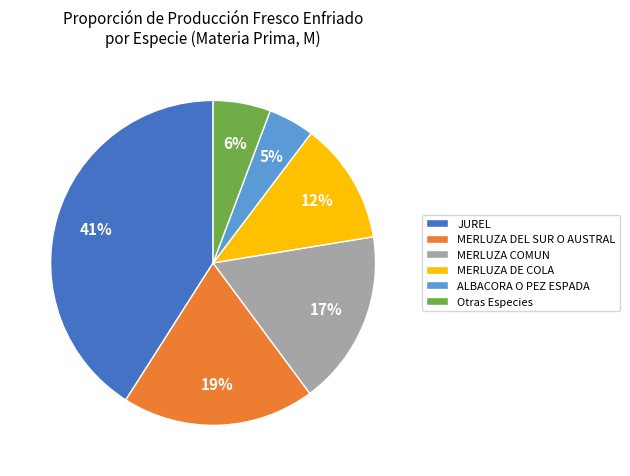

To the nearest percent, what is the difference between the largest and smallest slice percentages?

36%